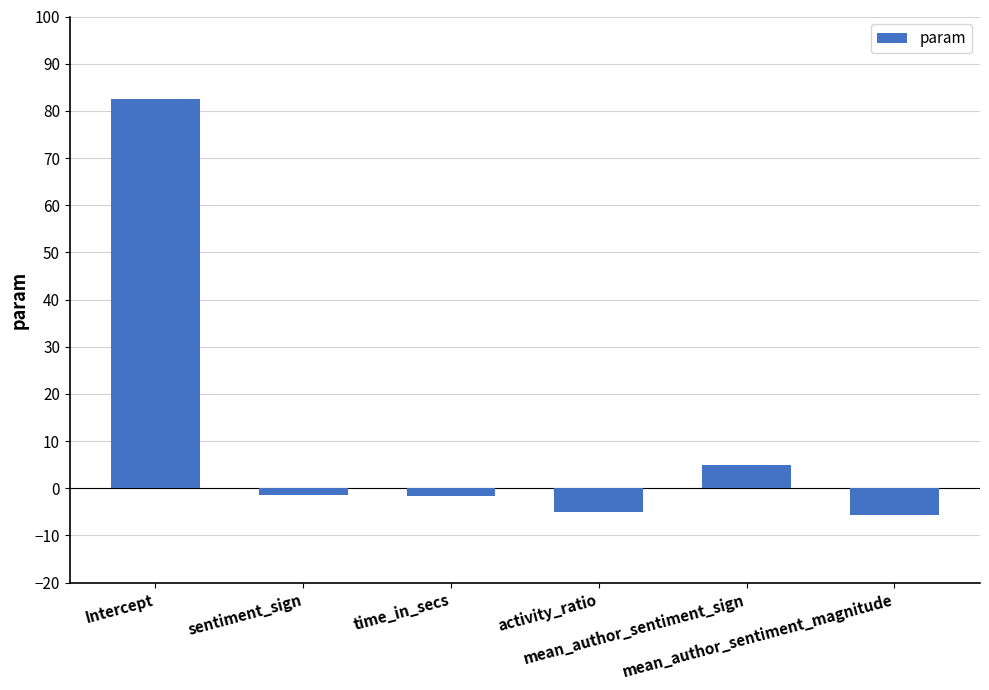

What is the difference between the values at time_in_secs and activity_ratio?

3.4